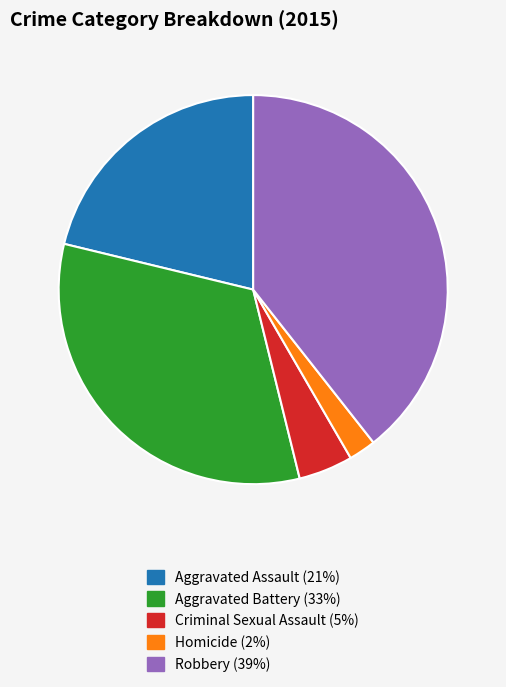

Is it true that Robbery is 39% of the pie?

True